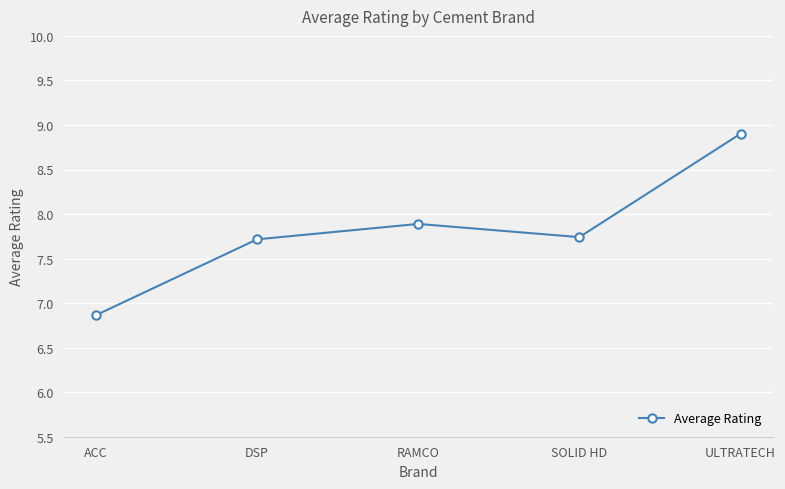

Reading left to right, extract all data points from this chart.

6.9	7.7	7.9	7.7	8.9